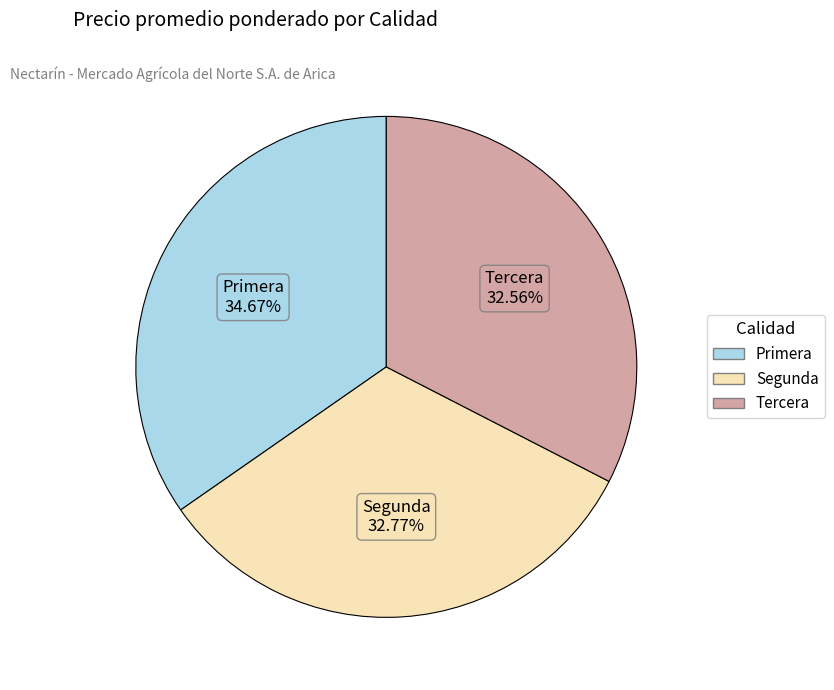

To the nearest percent, what is the difference between the Tercera and Primera slice percentages?

2%